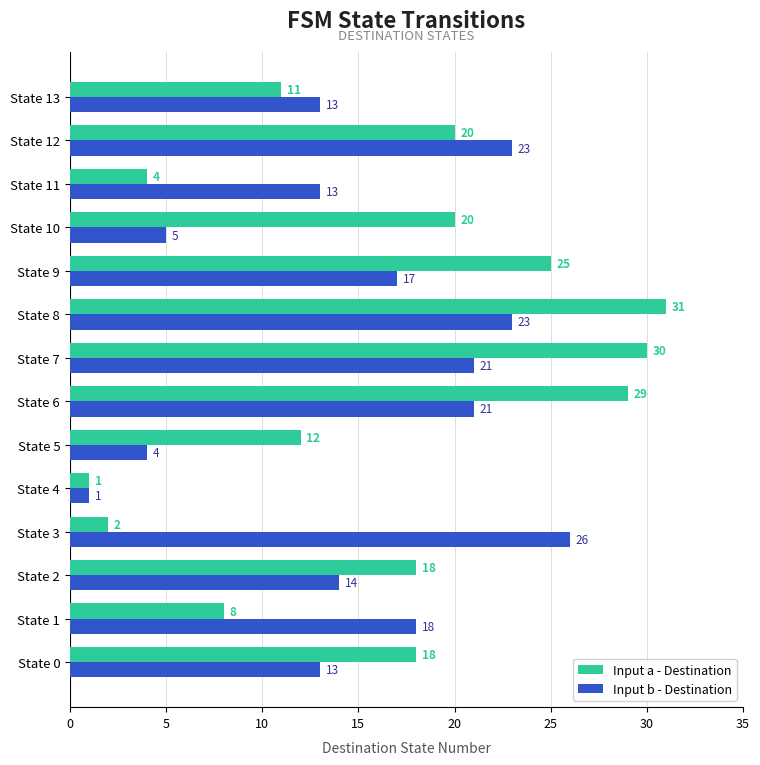

List the series in order of their peak value, highest first.

Input a - Destination, Input b - Destination